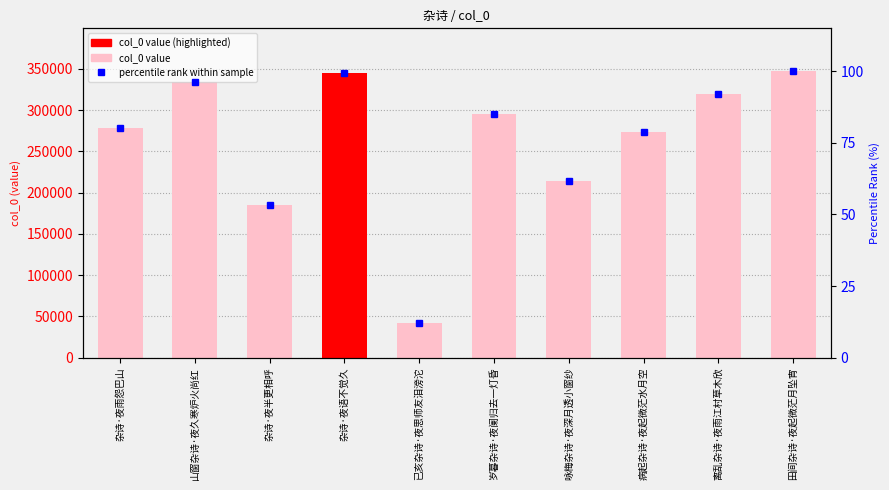

The col_0 value series shows 404611.5 at 病起杂诗·夜起微茫水月空. True or false?

False